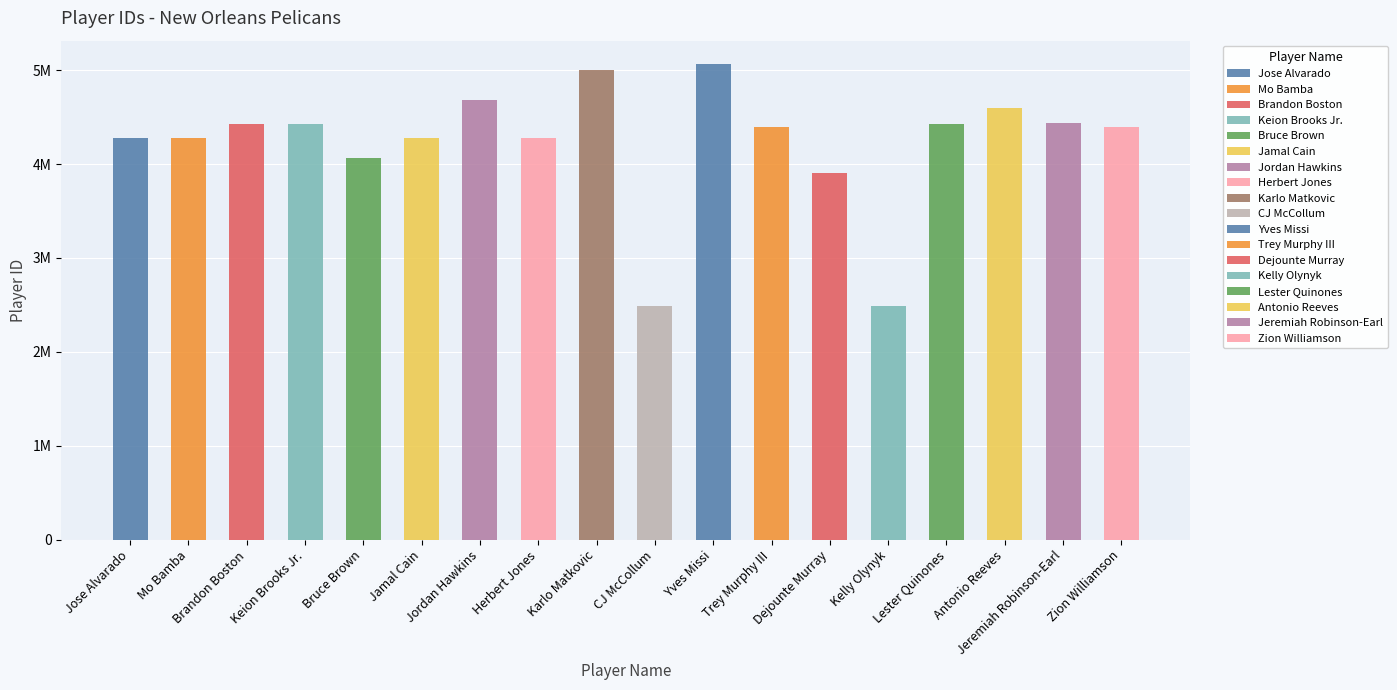

Rank the categories by value from highest to lowest.

Yves Missi, Karlo Matkovic, Jordan Hawkins, Antonio Reeves, Jeremiah Robinson-Earl, Brandon Boston, Lester Quinones, Keion Brooks Jr., Trey Murphy III, Zion Williamson, Jamal Cain, Mo Bamba, Jose Alvarado, Herbert Jones, Bruce Brown, Dejounte Murray, CJ McCollum, Kelly Olynyk